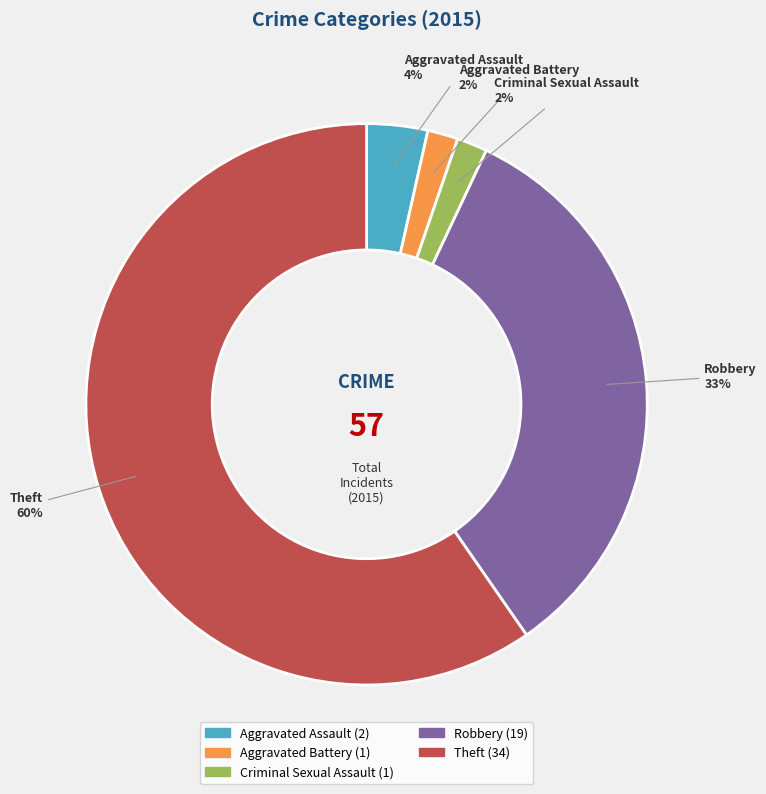

Is the sum of Aggravated Battery and Robbery greater than half?

No